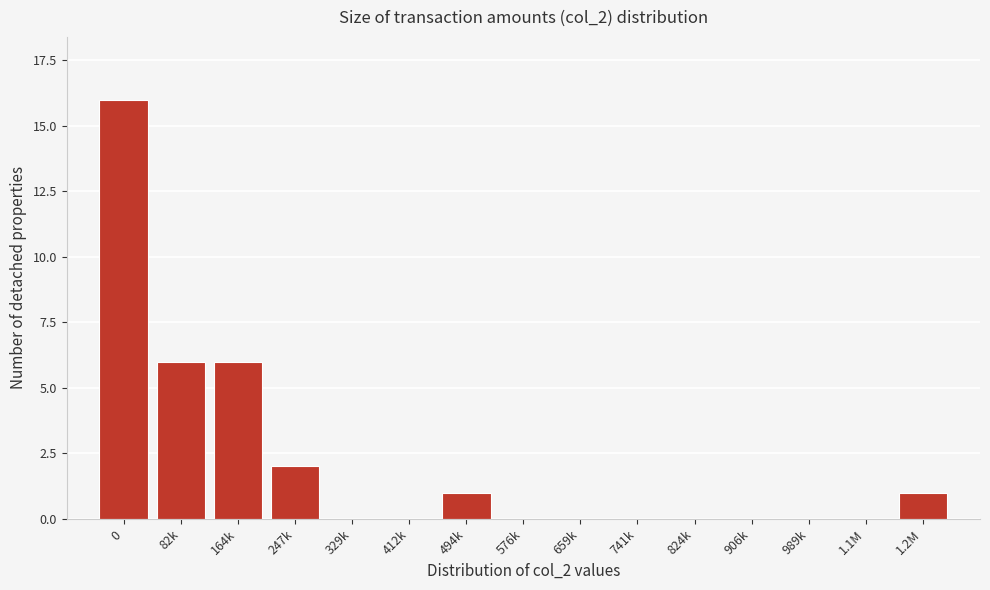

Reading right to left, transcribe all the data shown in this chart.

1.2M=1	1.1M=0	989k=0	906k=0	824k=0	741k=0	659k=0	576k=0	494k=1	412k=0	329k=0	247k=2	164k=6	82k=6	0=16